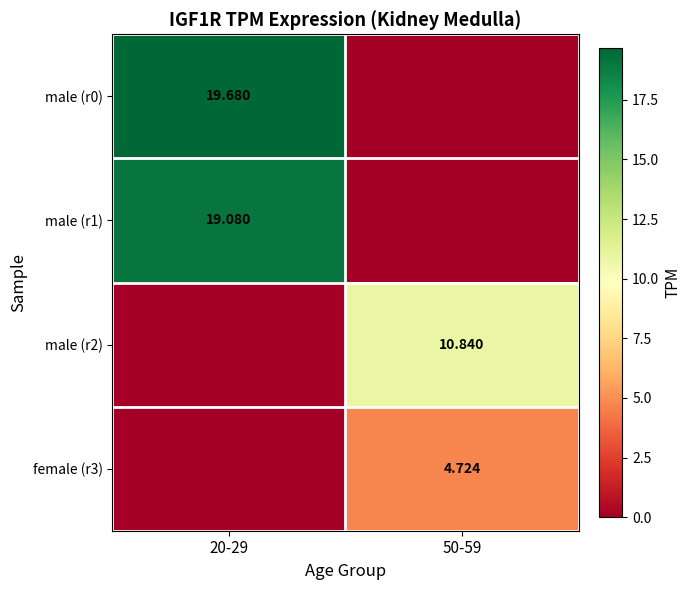

List the labels in order of male (r0) value, largest first.

20-29, 50-59